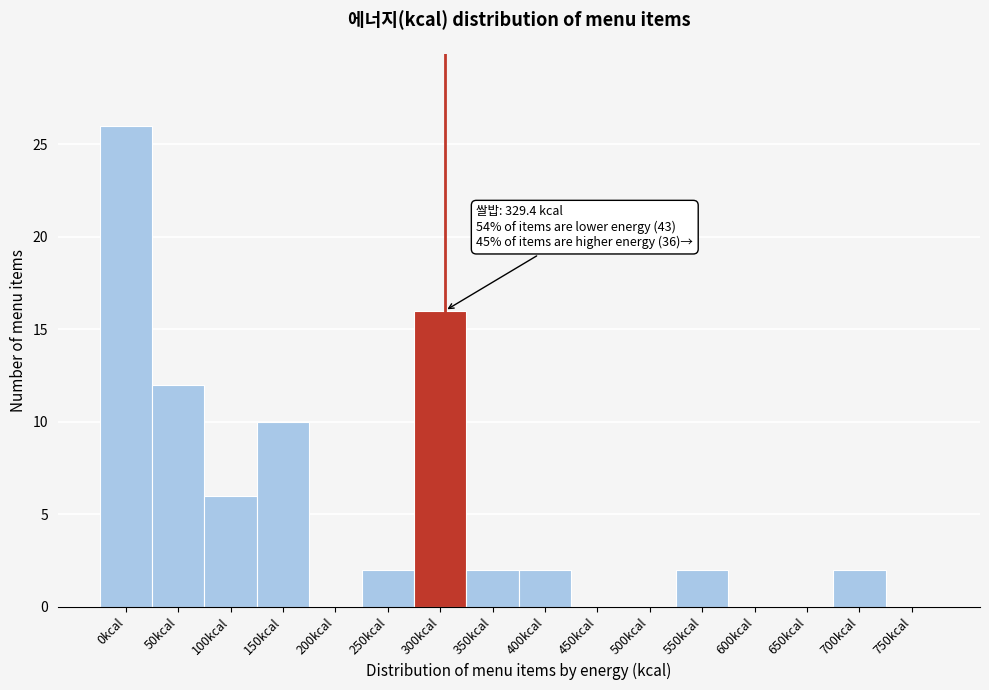

Reading left to right, extract all data points from this chart.

0kcal=26	50kcal=12	100kcal=6	150kcal=10	200kcal=0	250kcal=2	300kcal=16	350kcal=2	400kcal=2	450kcal=0	500kcal=0	550kcal=2	600kcal=0	650kcal=0	700kcal=2	750kcal=0